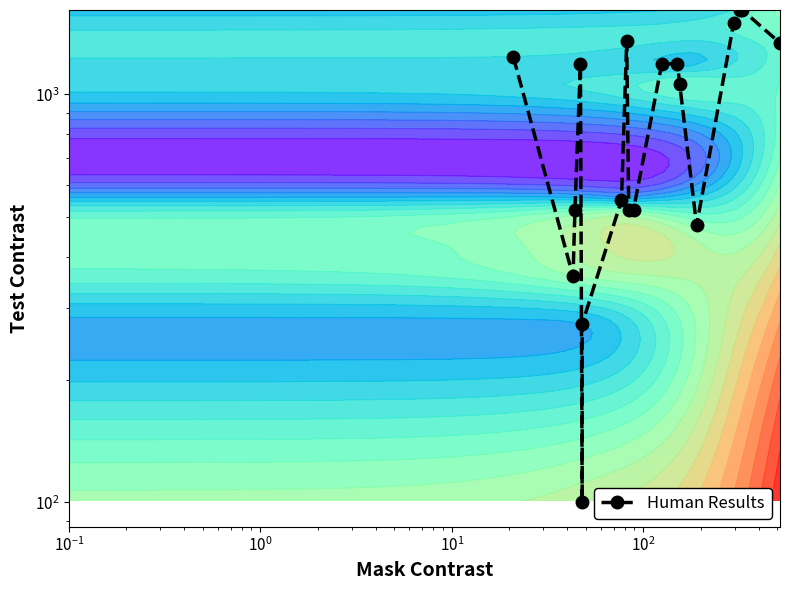

What is the difference between the values at 14 and 13?

1022